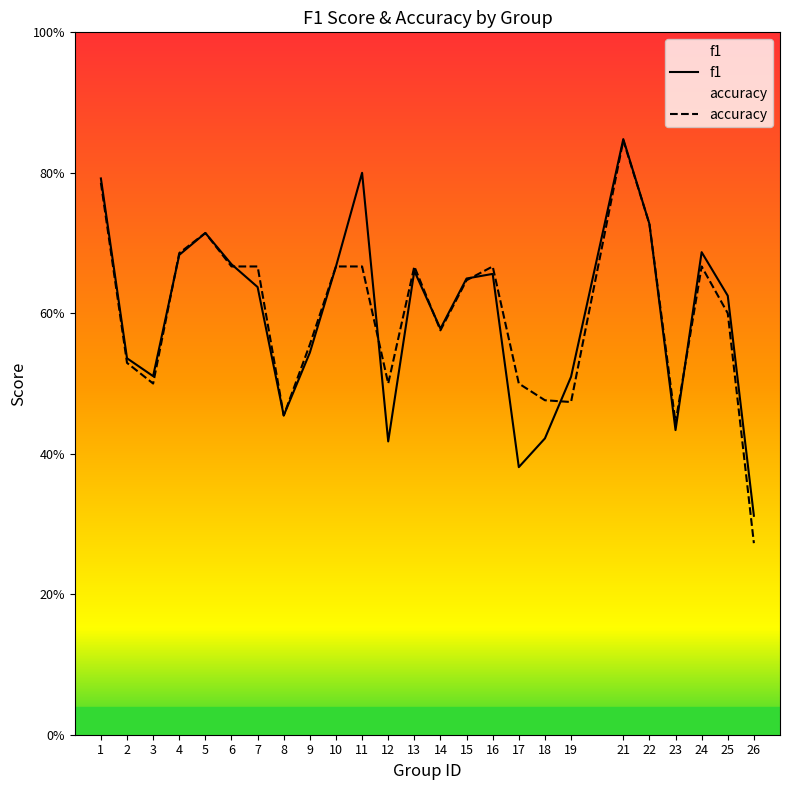

The accuracy series shows 0.7 at 11. True or false?

True